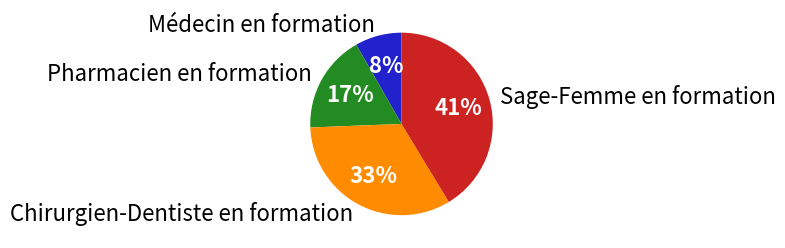

Is the sum of Pharmacien en formation and Médecin en formation greater than half?

No